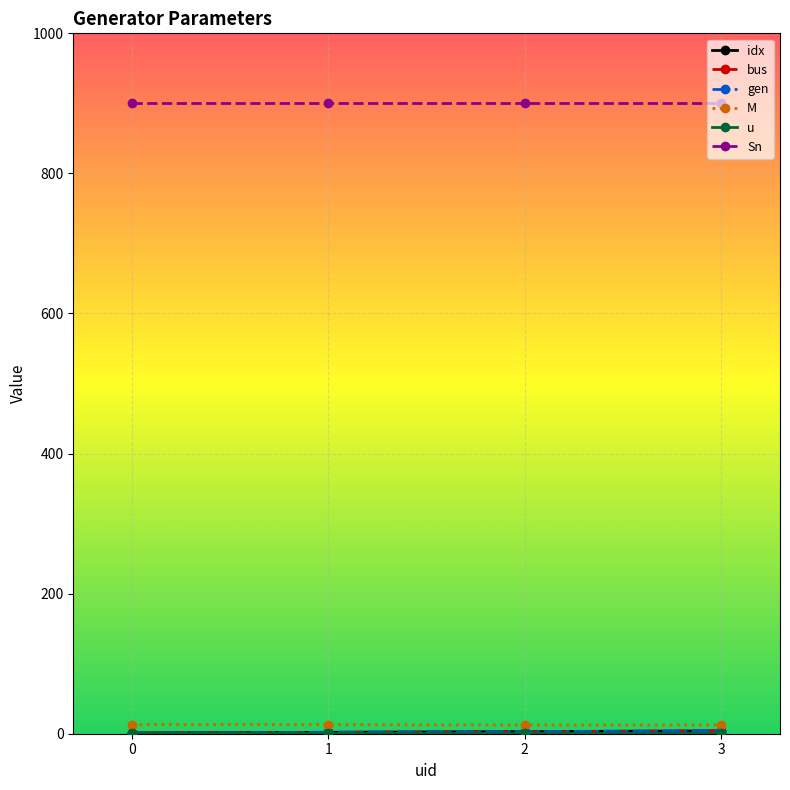

Does the chart have visible grid lines?

Yes